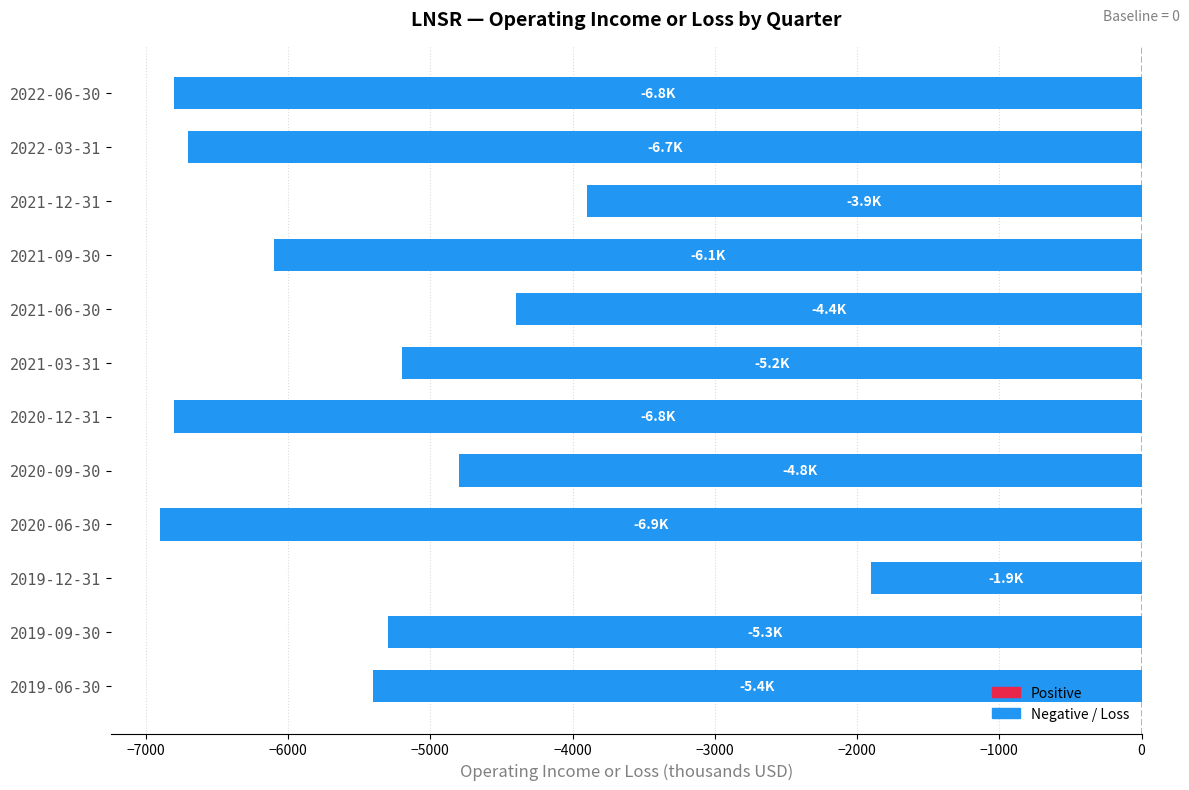

Reading top to bottom, what are all the values shown in this chart?

-6800	-6700	-3900	-6100	-4400	-5200	-6800	-4800	-6900	-1900	-5300	-5400